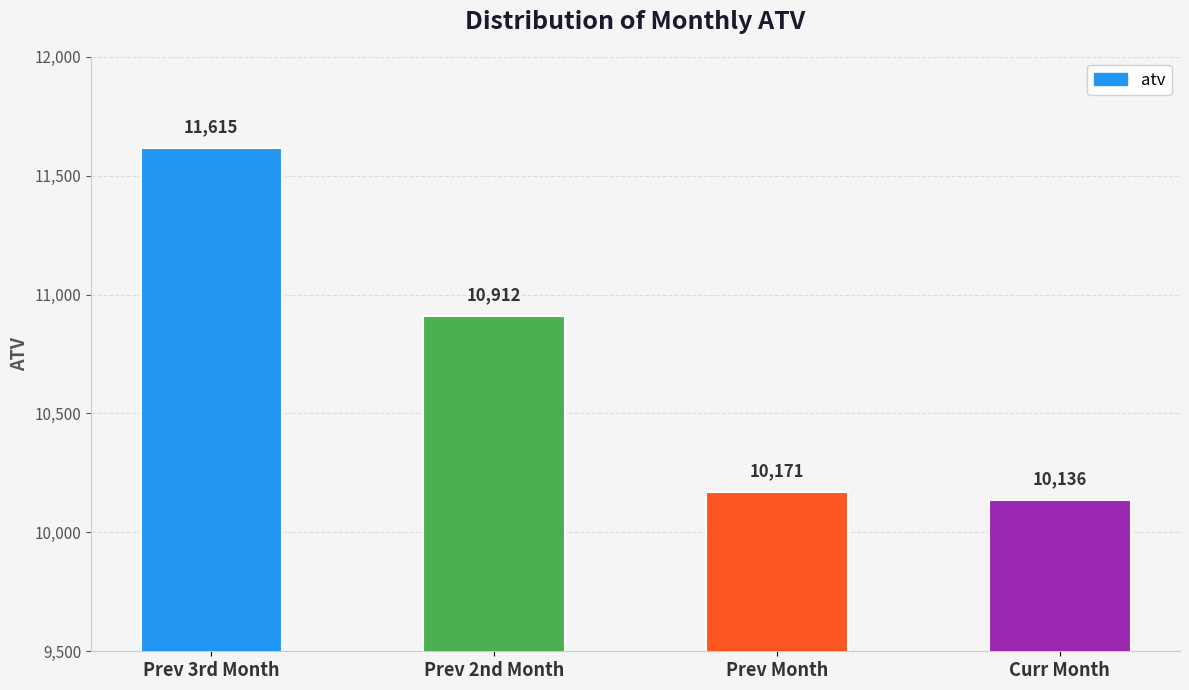

Where is the data nearest to the value 10875?

Prev 2nd Month